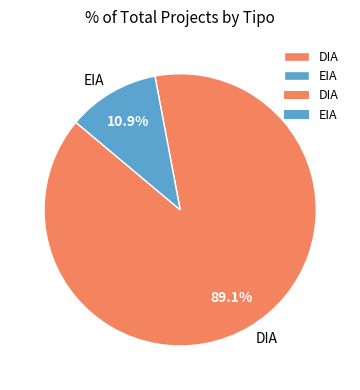

What is the largest slice in the pie chart?

DIA